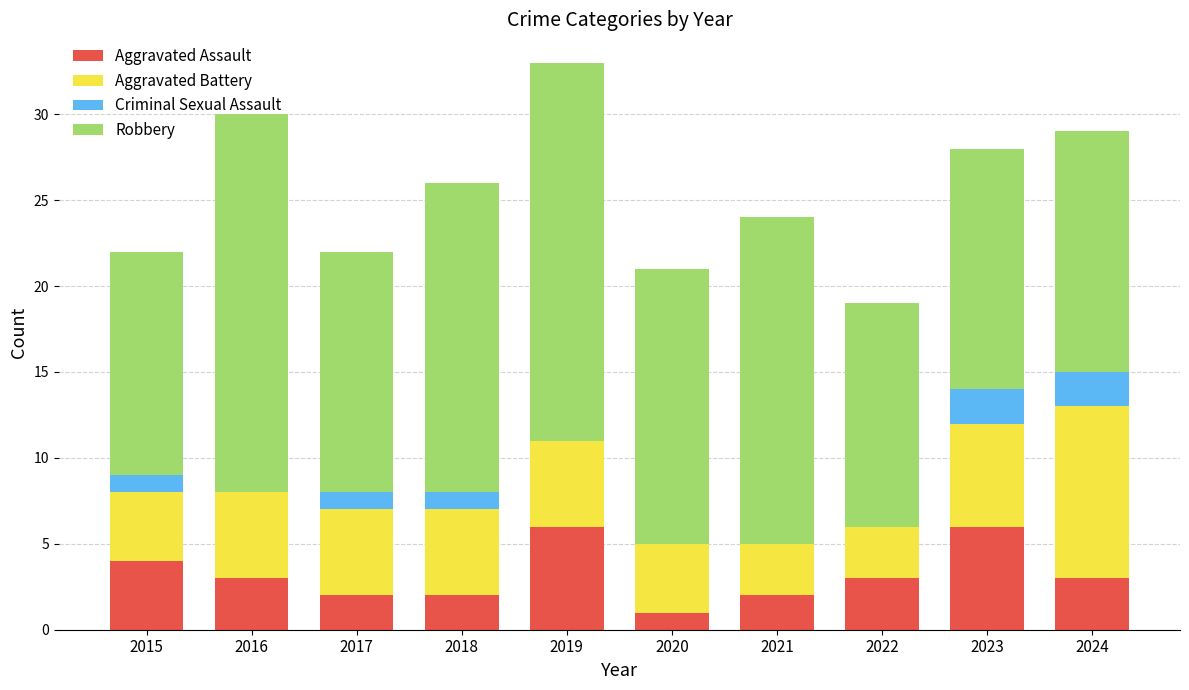

At which category is the sum across all series the highest?

2019